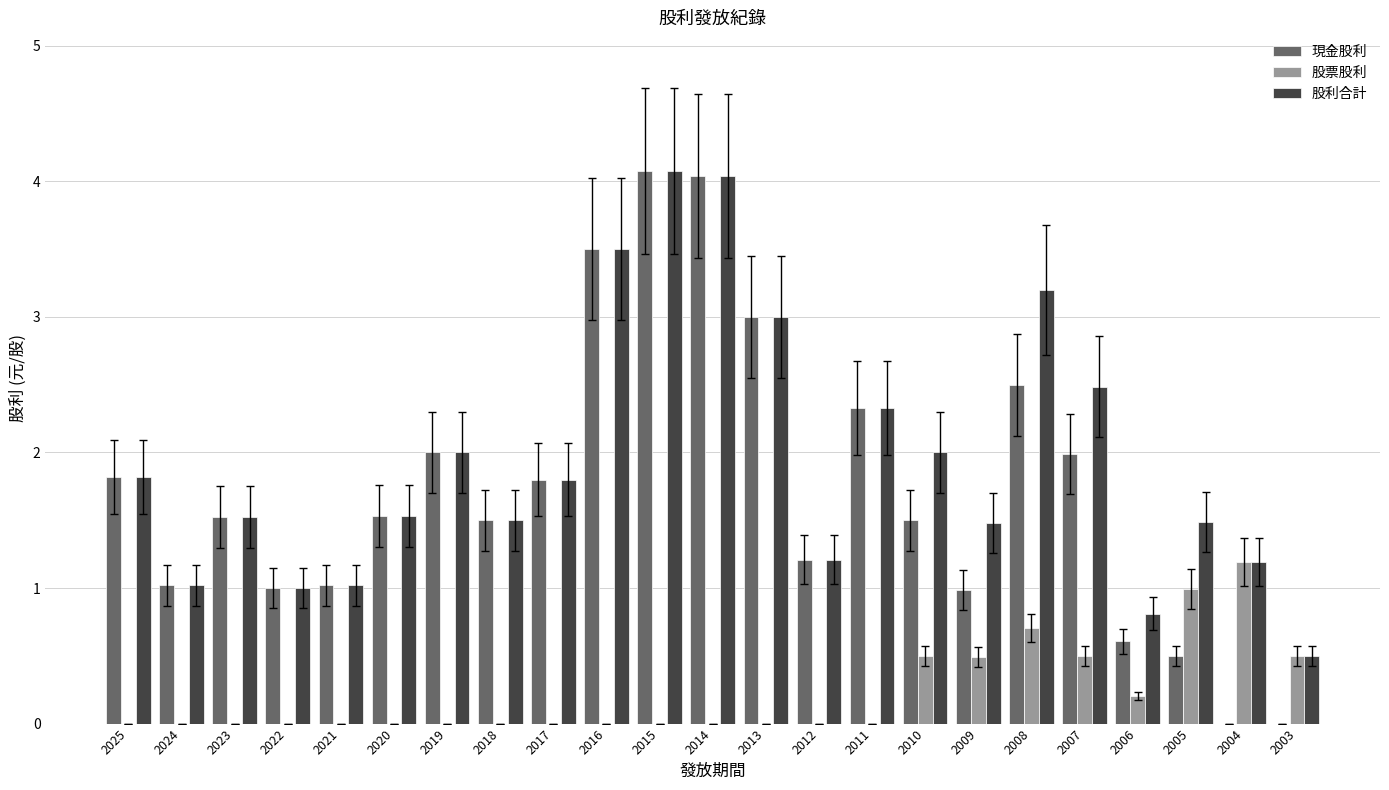

Is it true that 股利合計 equals 0.3 at 2004?

False